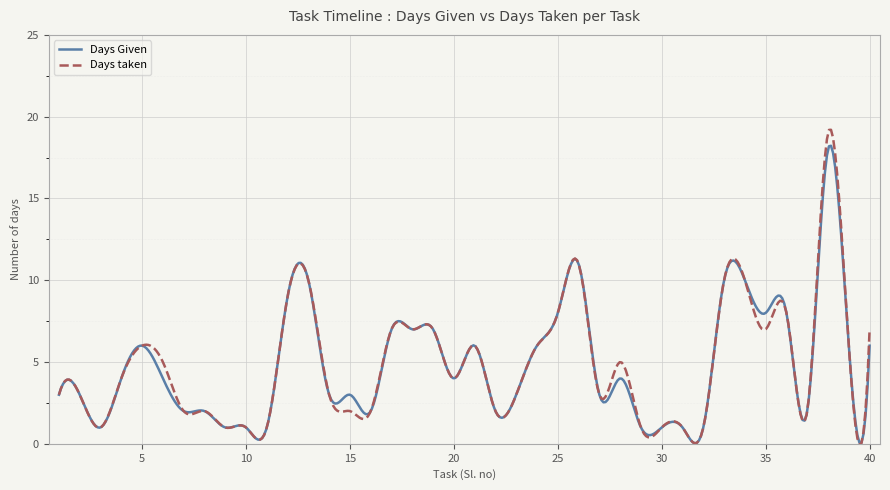

What is the maximum value for Days taken?

19.2